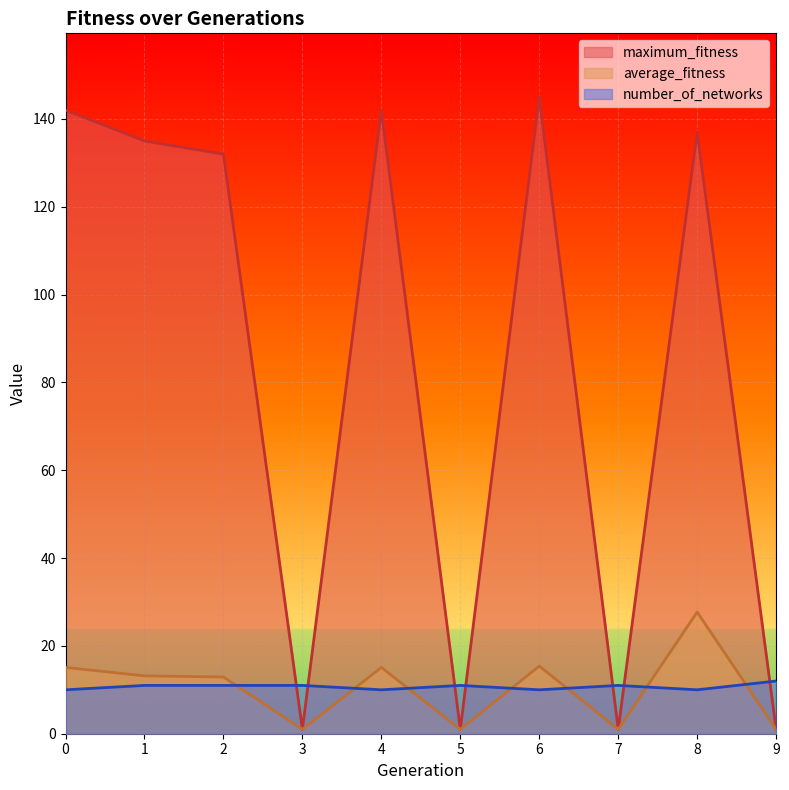

Is it true that maximum_fitness equals 1.4 at 5?

False